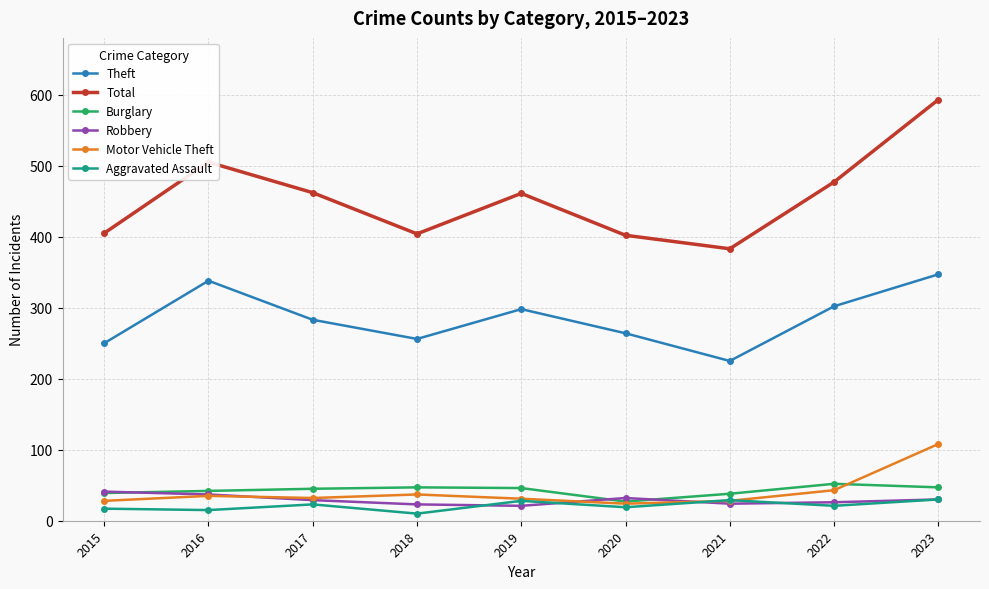

Which category has the highest value across all series?

2023